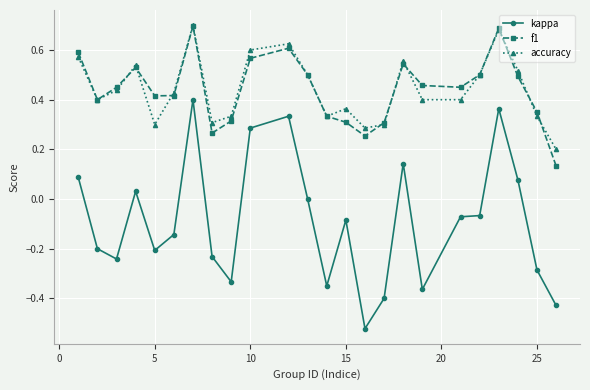

Which series has the widest spread of values?

kappa